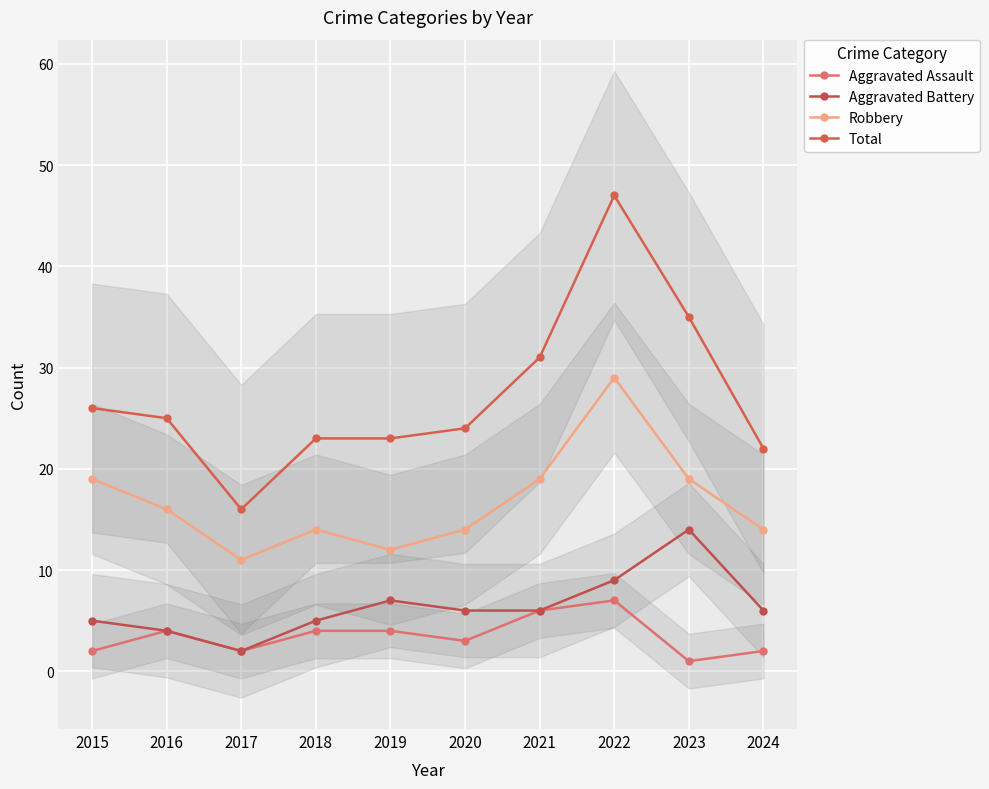

What is the value of the Robbery point at the 8th from the left?

29